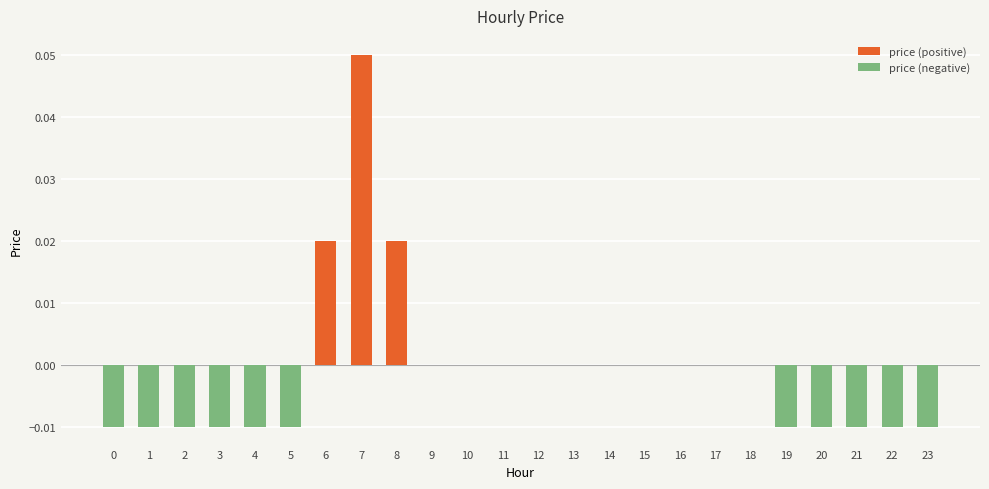

How many distinct data groups are displayed?

2